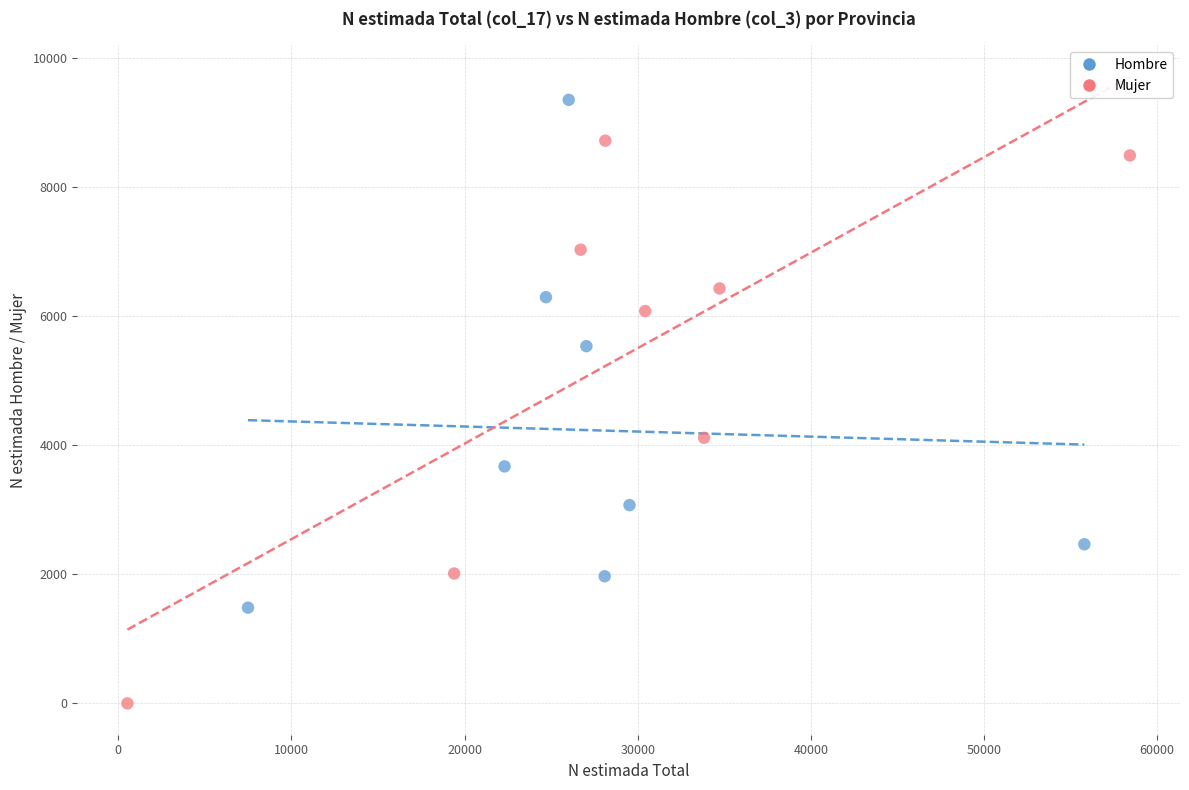

Which series contains the highest Y value?

Hombre